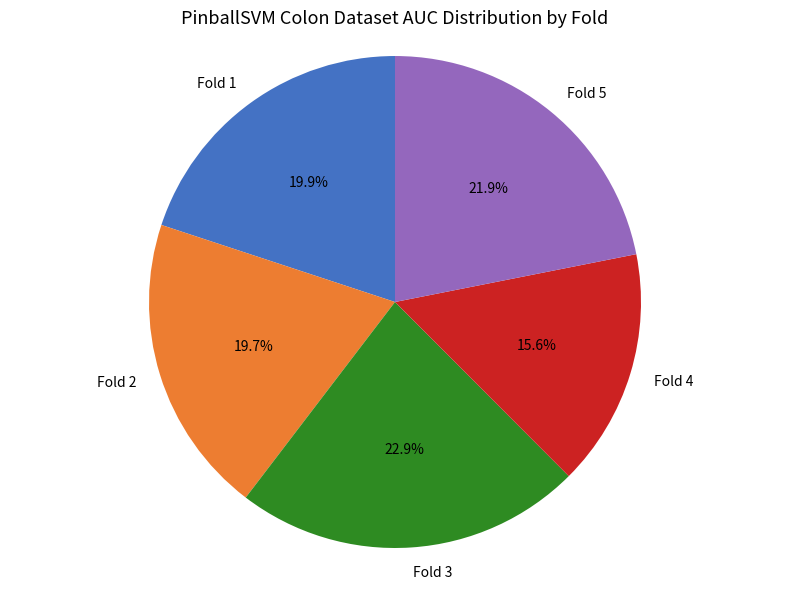

To the nearest percent, what percentage of the pie is Fold 1?

20%